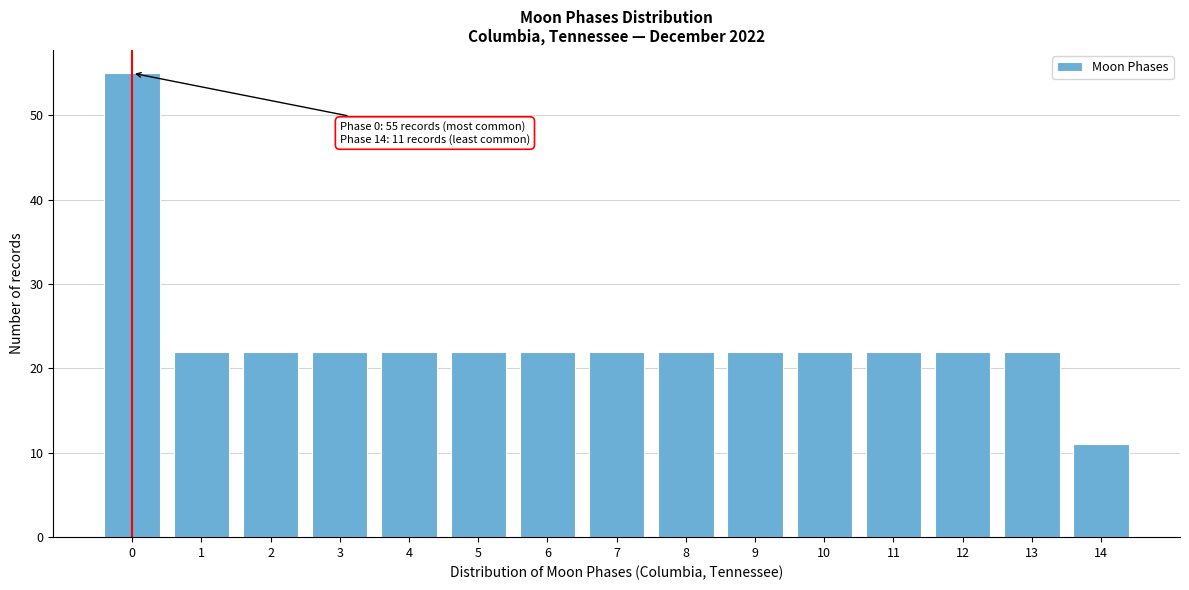

Reading left to right, what are all the values shown in this chart?

55	22	22	22	22	22	22	22	22	22	22	22	22	22	11